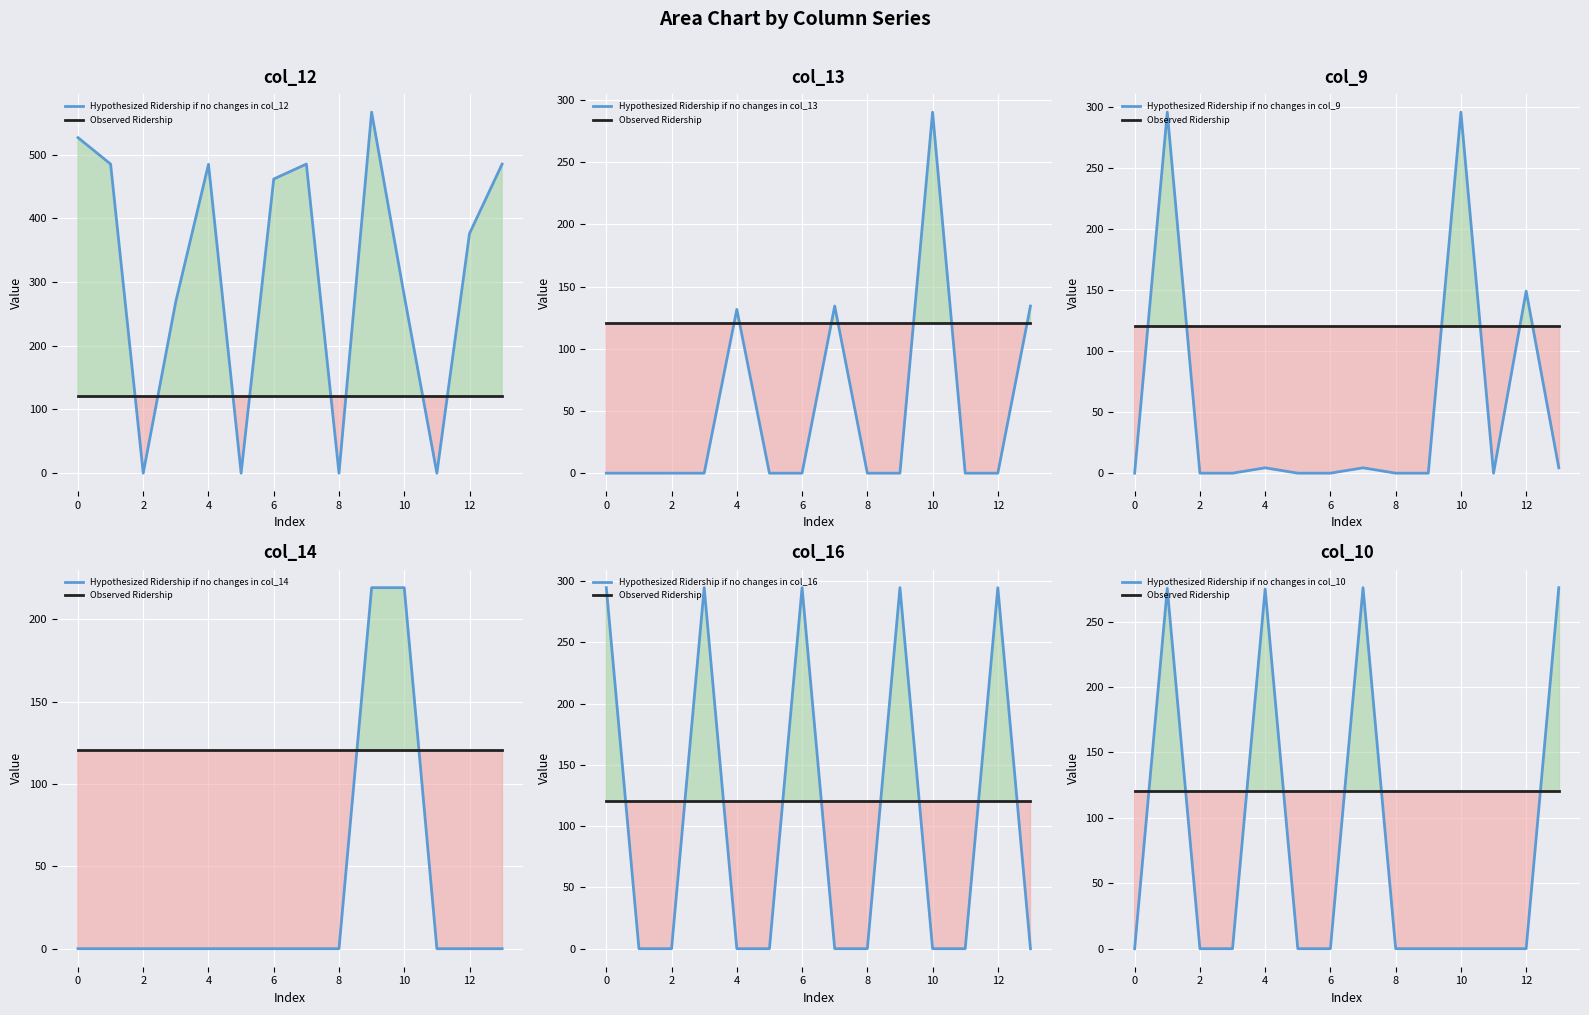

How many data points does each series have?

14